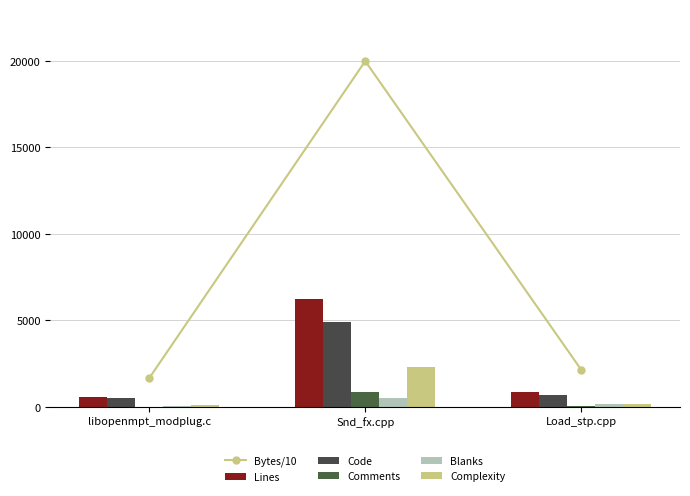

Reading left to right, list all the values displayed in this chart.

Bytes/10: 1669.2	19983.6	2151.1
Lines: 604.0	6264.0	886.0
Code: 546.0	4899.0	678.0
Comments: 14.0	837.0	63.0
Blanks: 44.0	528.0	145.0
Complexity: 103.0	2299.0	149.0